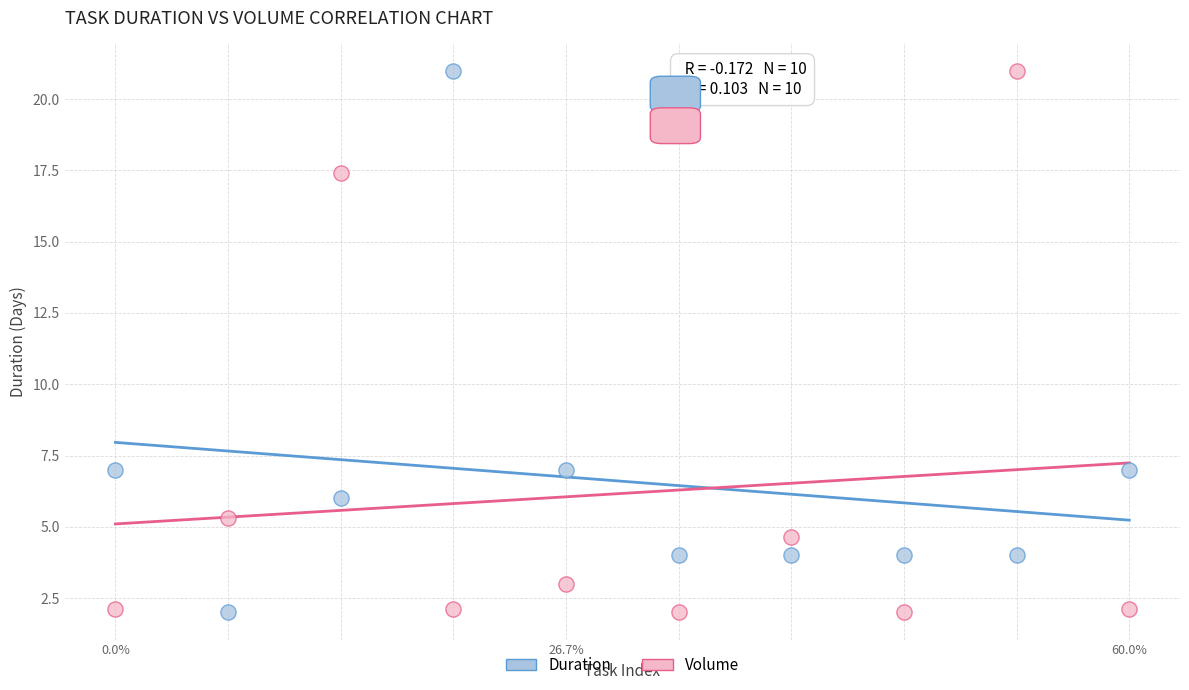

Across all data points, what is the range of Y values (max minus min)?

19.0